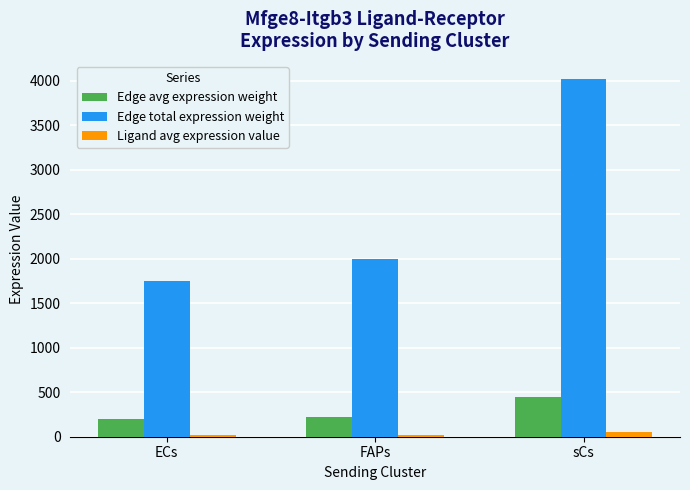

Is it true that Ligand avg expression value equals 21.7 at ECs?

True